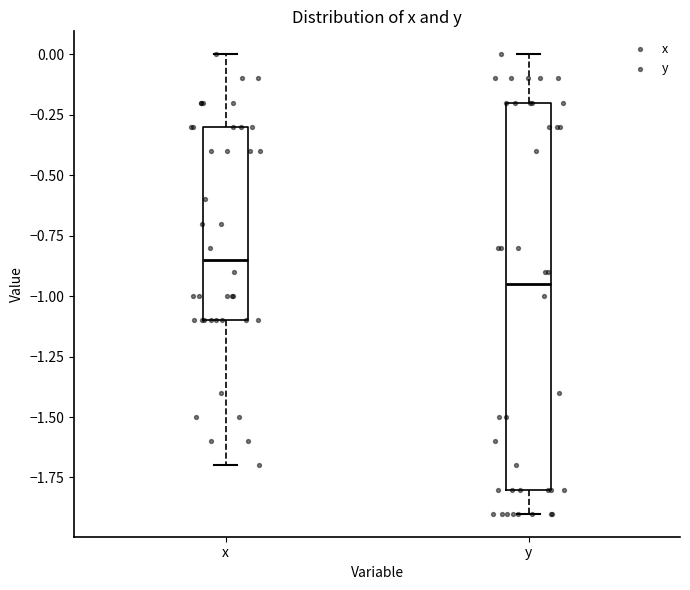

Where is the lower edge of the box for y on the y-axis? The values are not printed on the chart, so give them approximately, as read against the axis.

-1.80